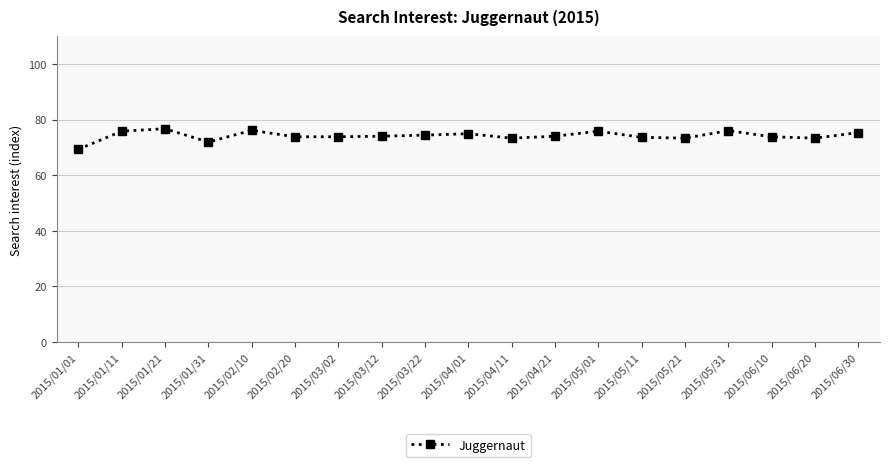

Is it true that the value at 2015/01/01 is 39.9?

False